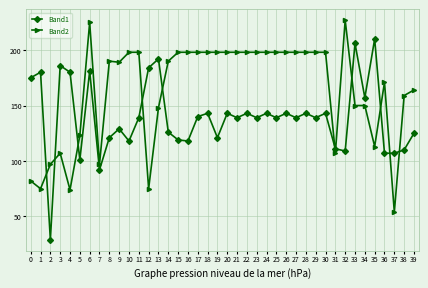

After their last crossing, which series has the higher values: Band1 or Band2?

Band2